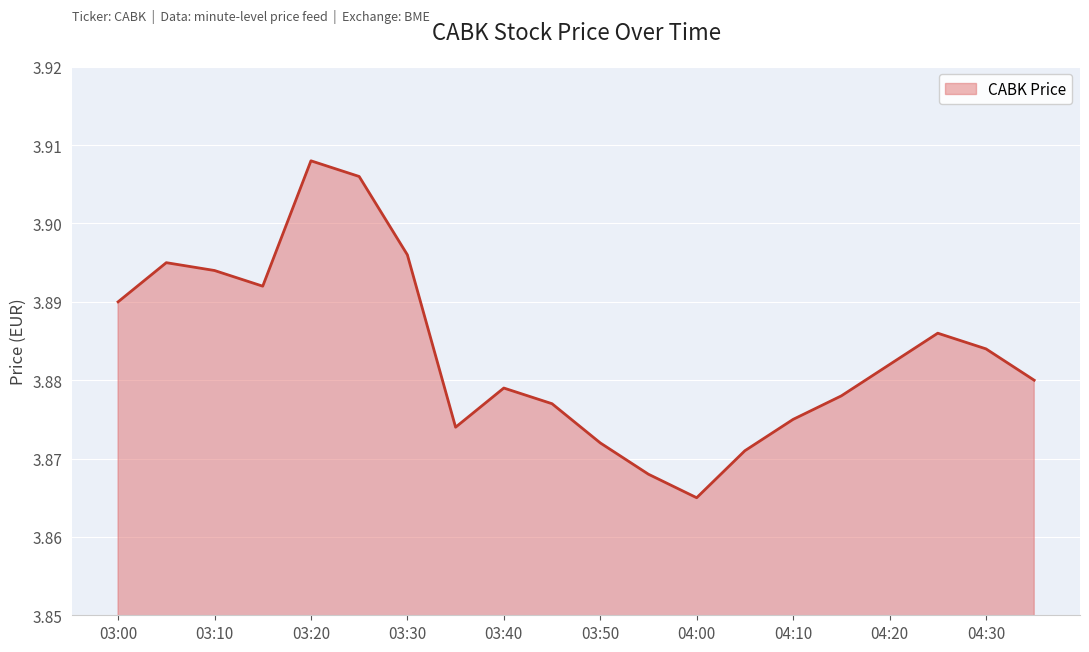

How many lines are shown in the chart?

1